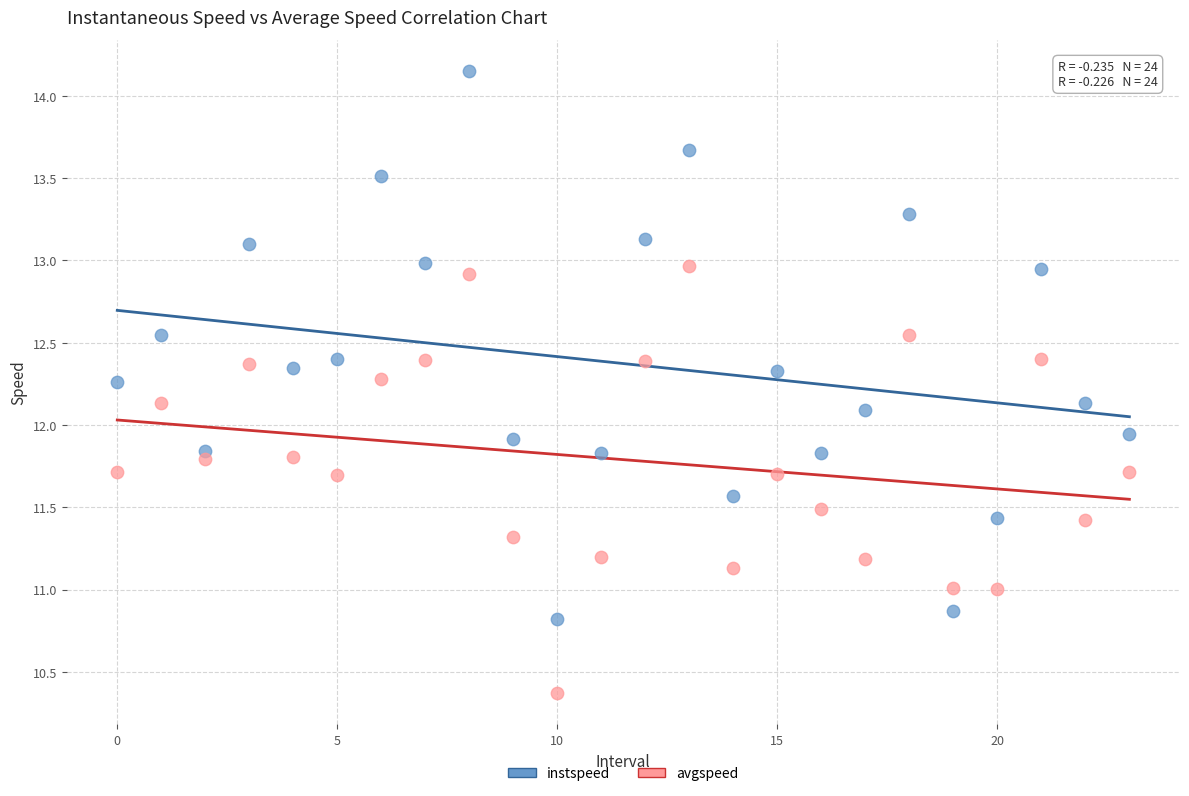

Across all data points, what is the range of Y values (max minus min)?

3.8